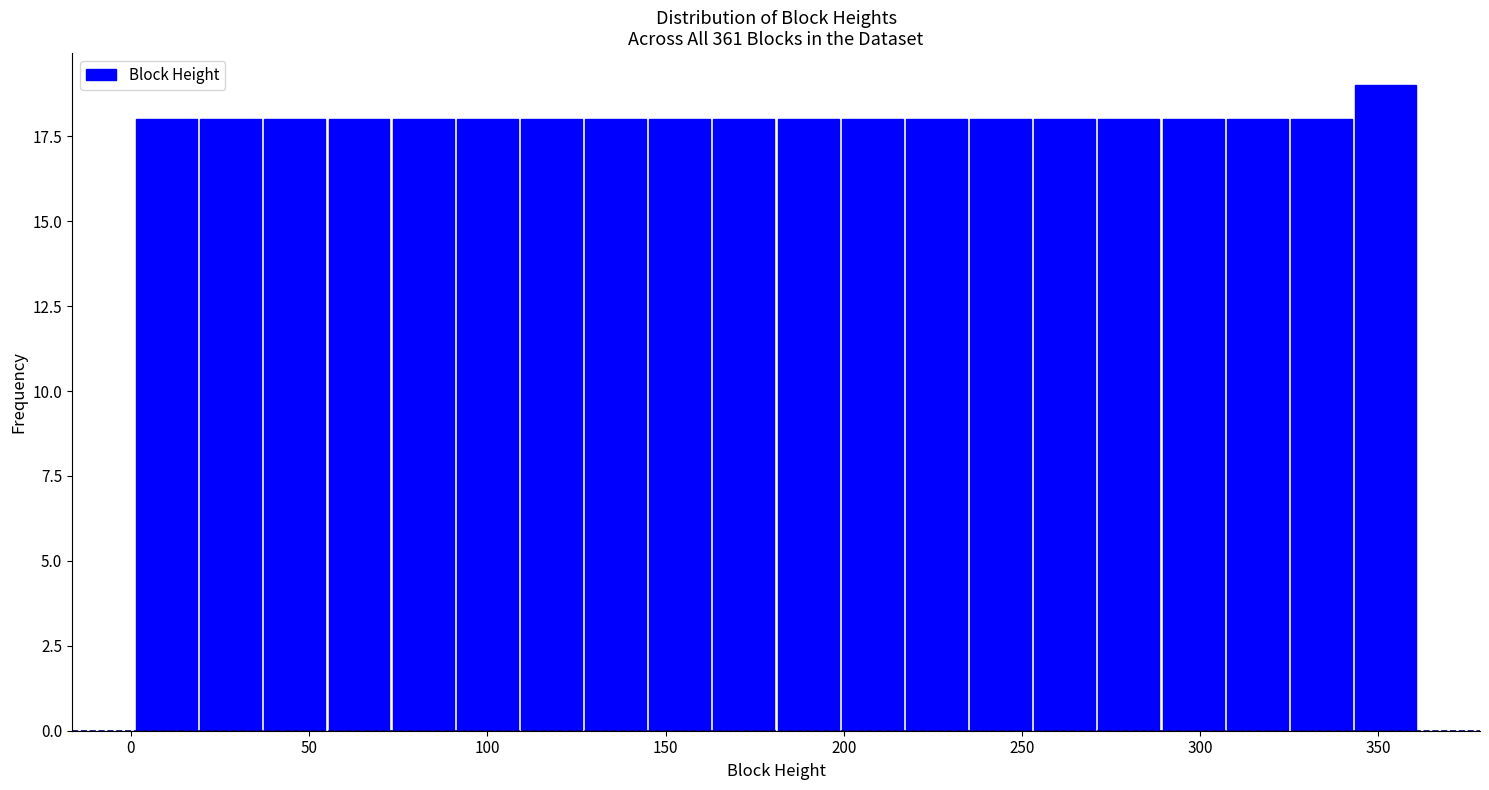

Read against the x-axis, roughly where is the centre of the tallest bar?

350